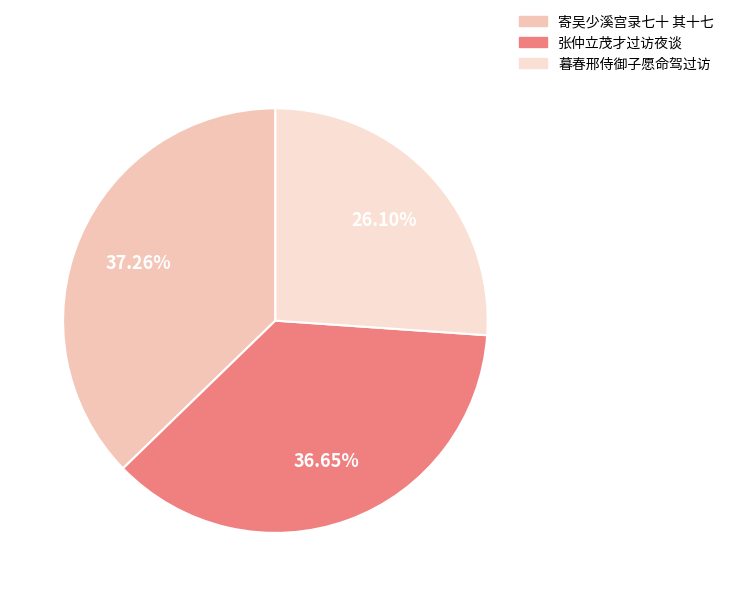

Count the number of slices in the pie.

3